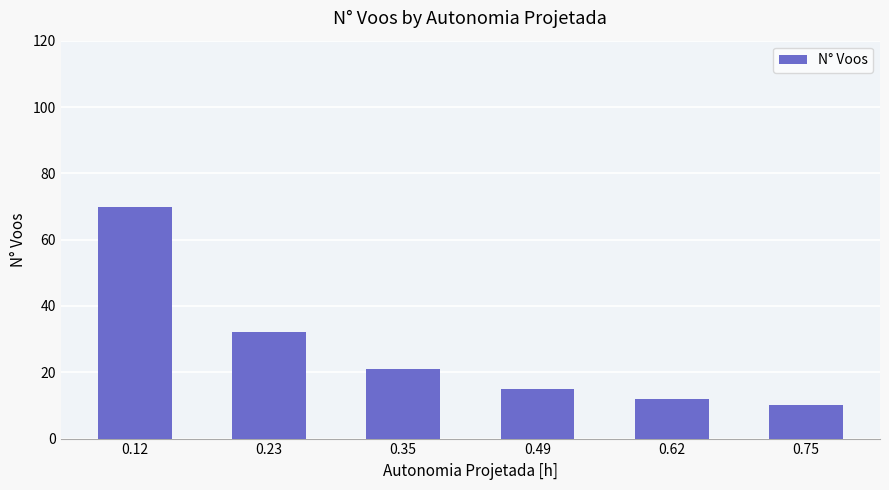

Reading right to left, what are all the values shown in this chart?

0.75=10	0.62=12	0.49=15	0.35=21	0.23=32	0.12=70